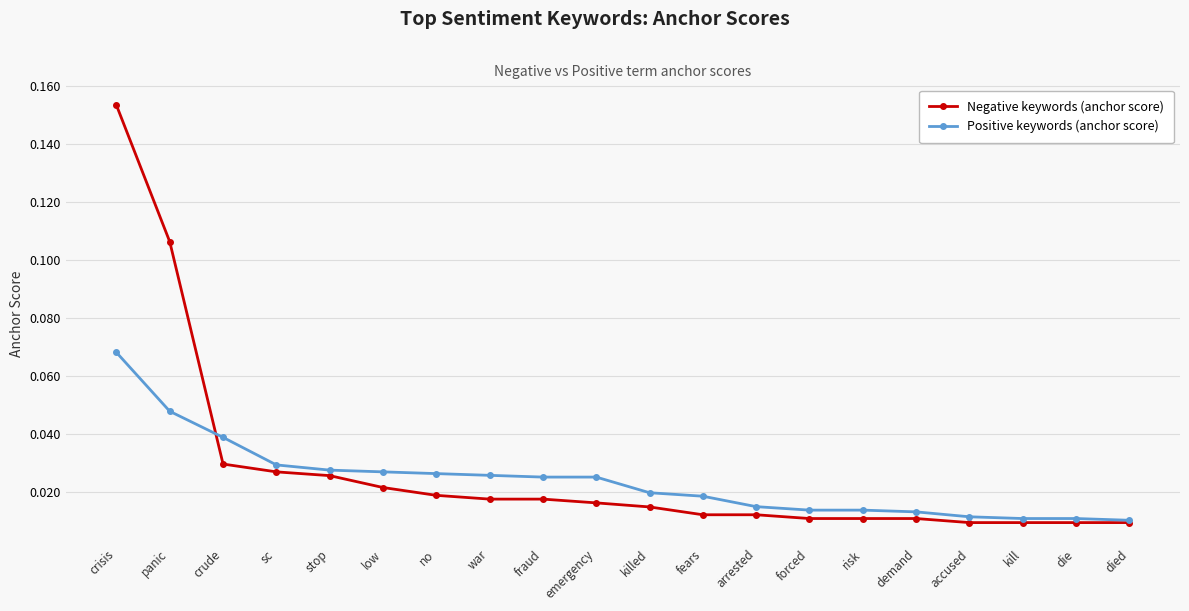

What is the label of the 20th point from the left?

died